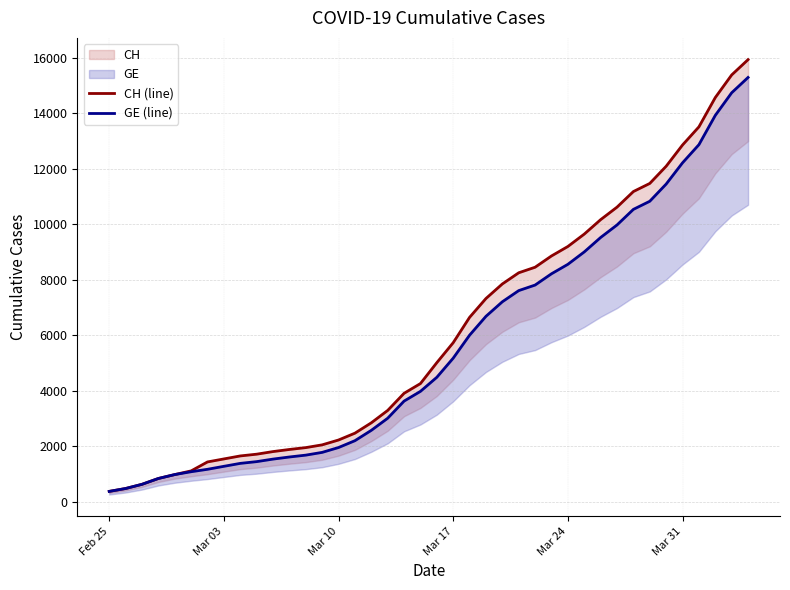

What is the sum of all GE (line) values?

225656